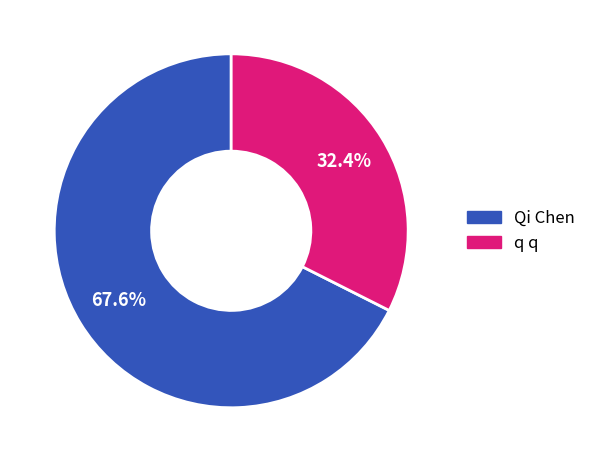

Rank the categories by value from lowest to highest.

q q, Qi Chen